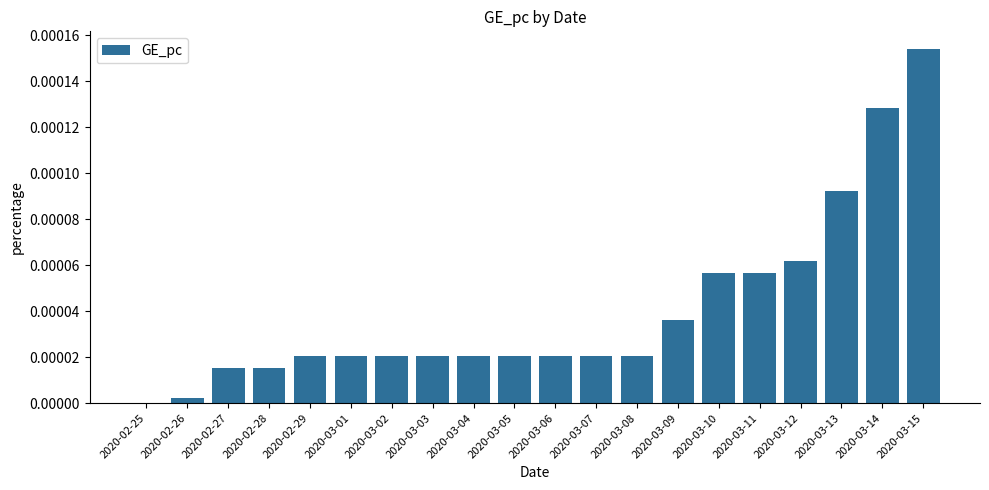

The chart shows a value of 0.0 at 2020-03-03. True or false?

True